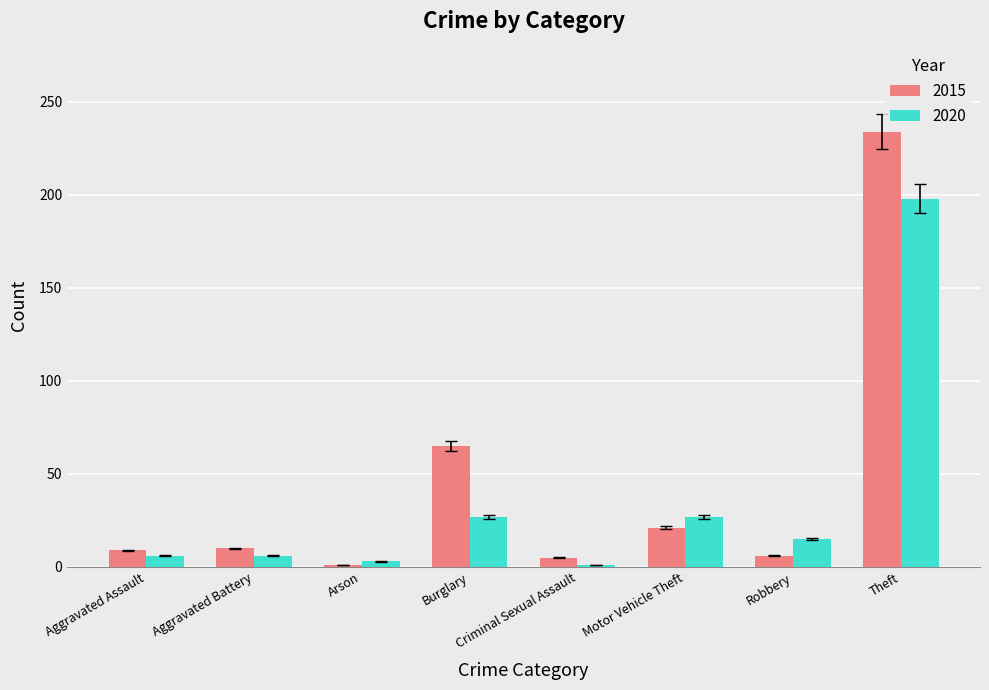

Which series has the largest total across all categories?

2015